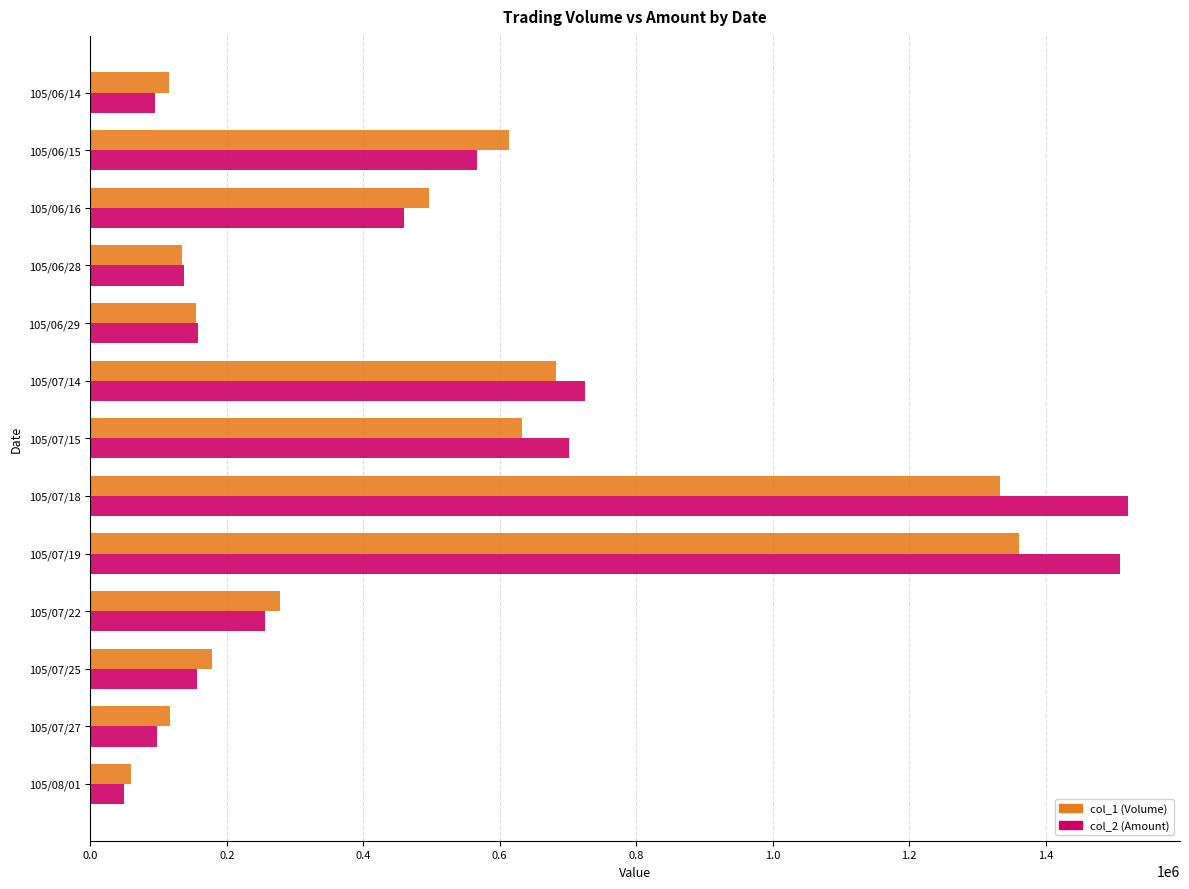

What is the average value of the col_1 (Volume) series?

473615